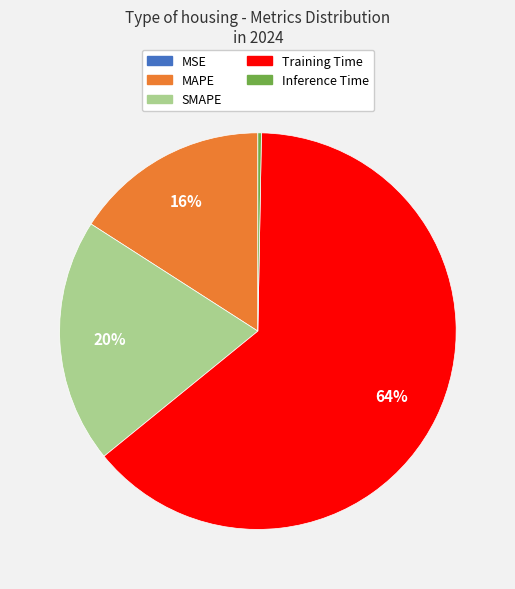

The Training Time slice represents 73% of the pie. True or false?

False